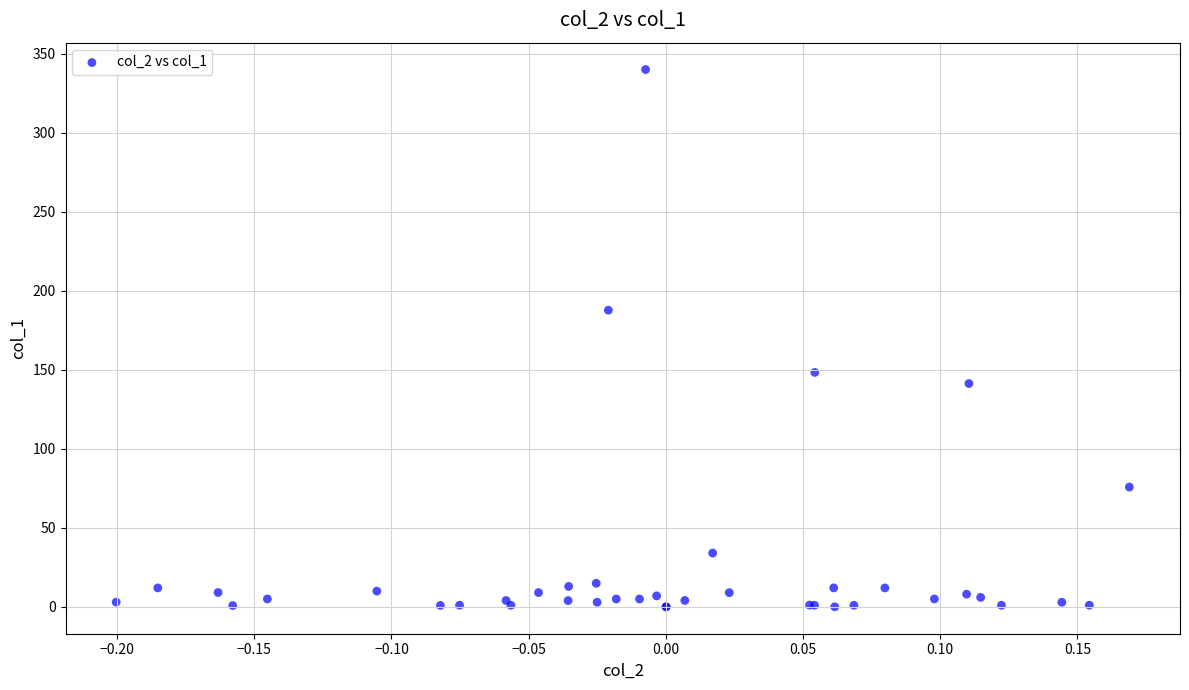

What Y value in the scatter plot is closest to 170?

187.7